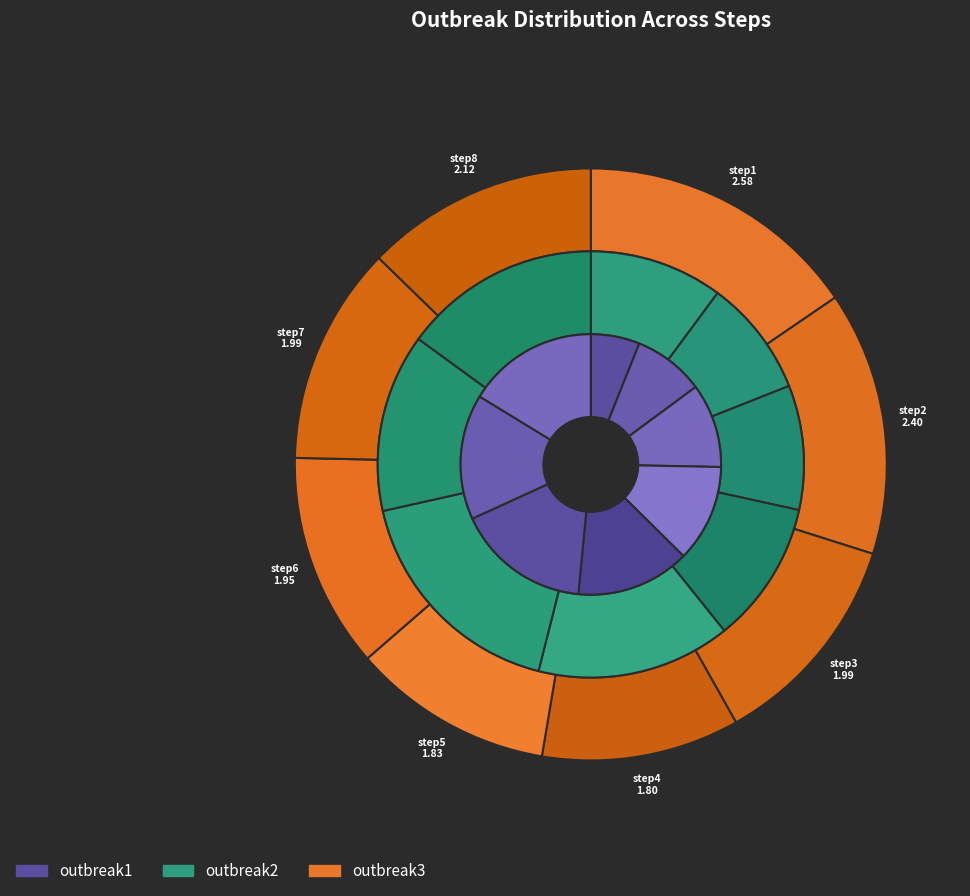

How many segments does this pie chart have?

8